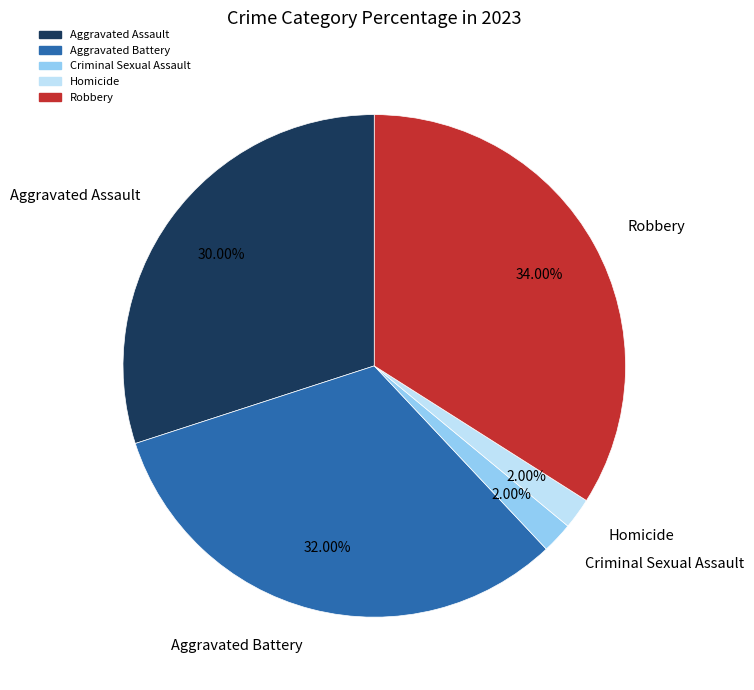

Is Homicide the majority of the pie?

No